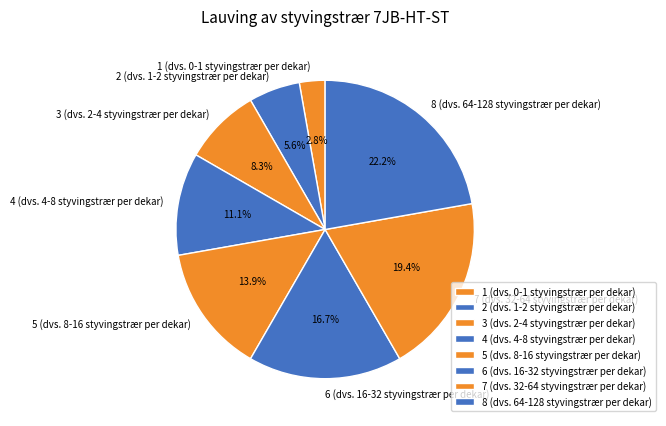

The 6 (dvs. 16-32 styvingstrær per dekar) slice represents 17% of the pie. True or false?

True